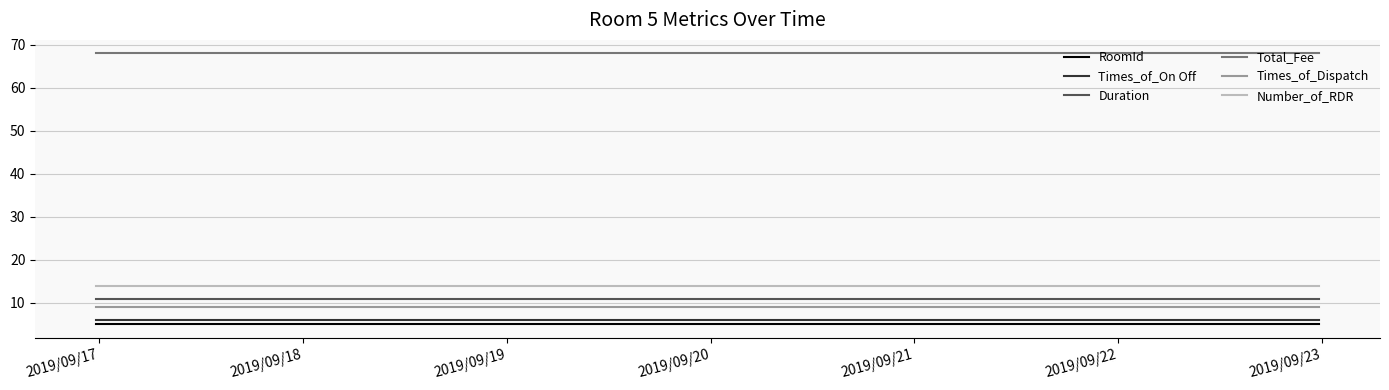

How many lines are shown in the chart?

6